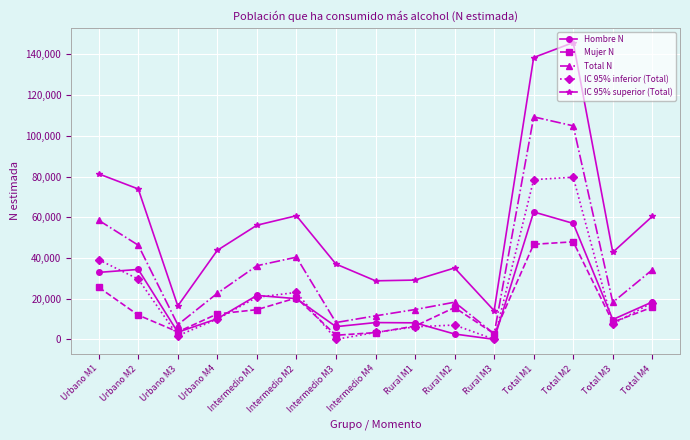

What is the difference between the highest and lowest values at Rural M3?

14085